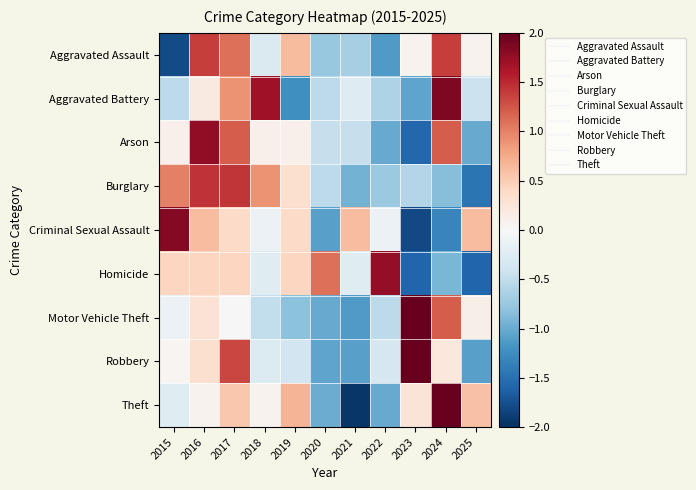

Count the number of categories in the chart.

11